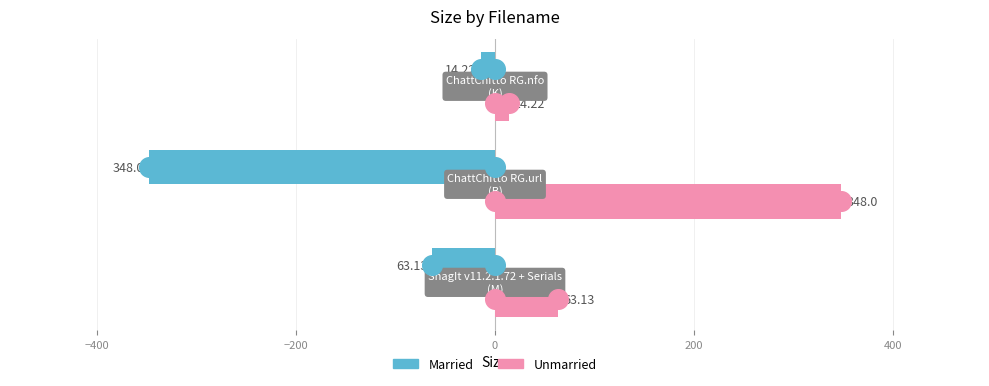

Which series contains the highest Y value?

Unmarried